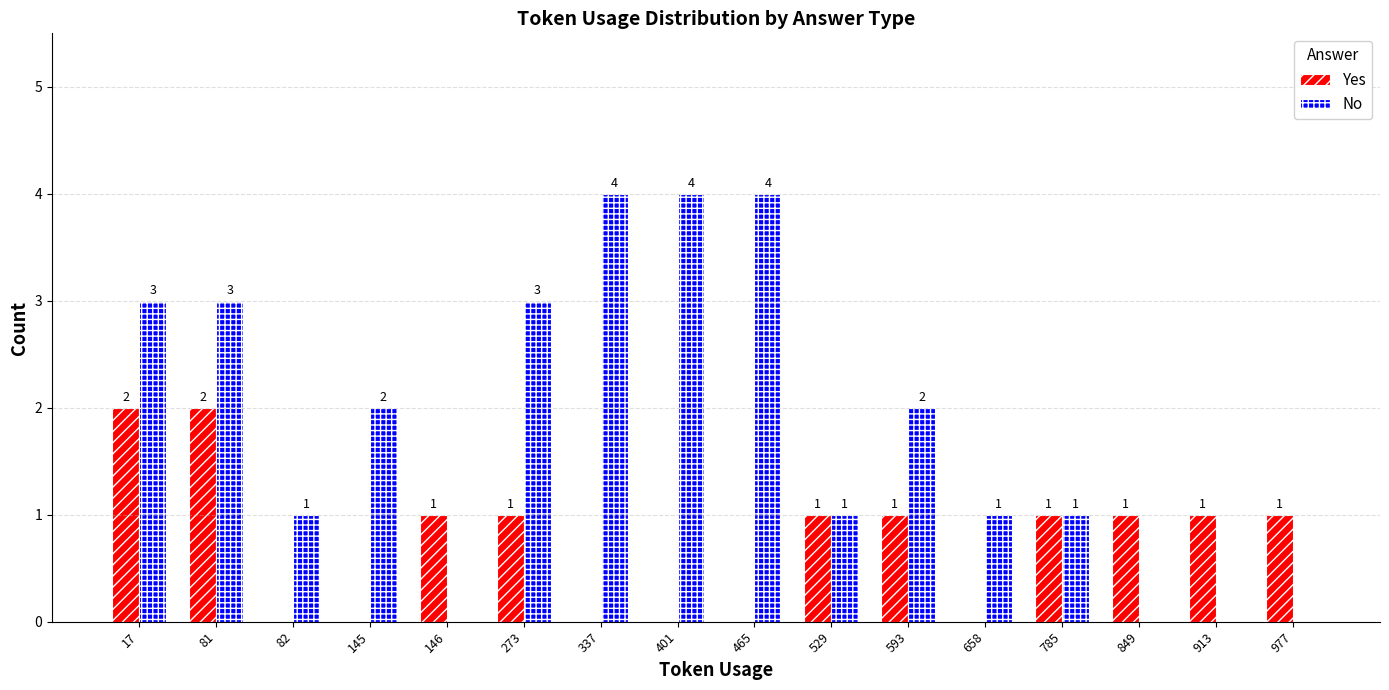

Is the value of Yes at 593 greater than the value of No at 465?

No